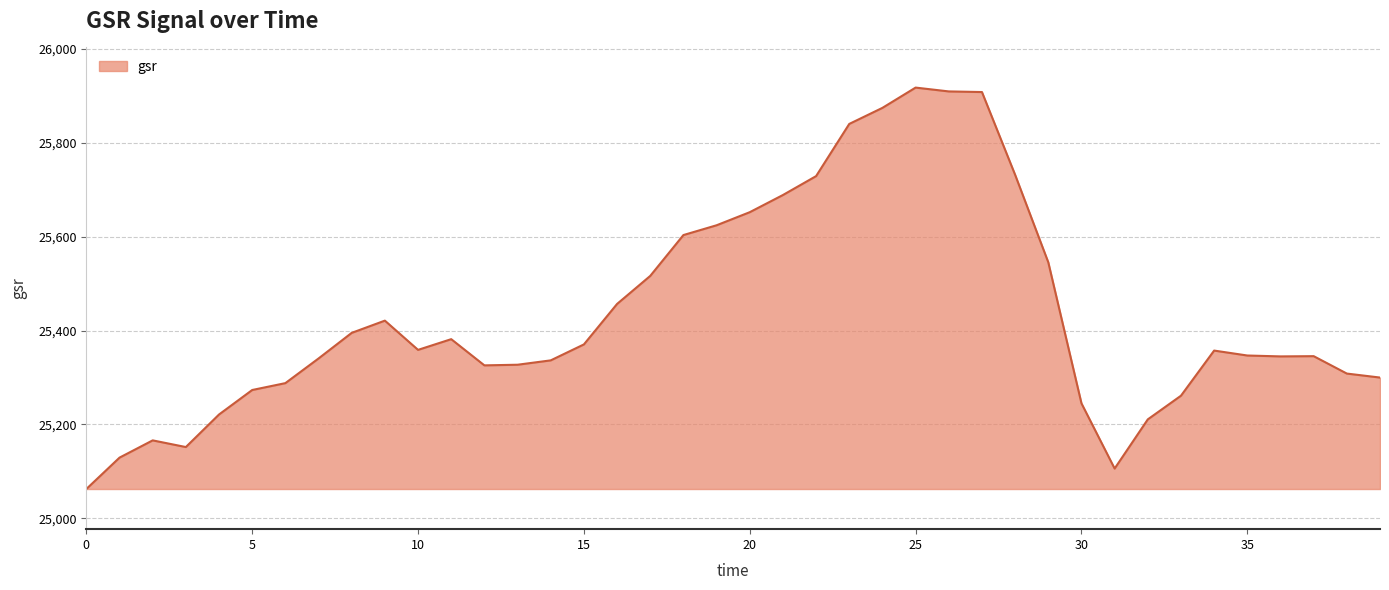

What is the maximum value shown in the chart?

25917.7